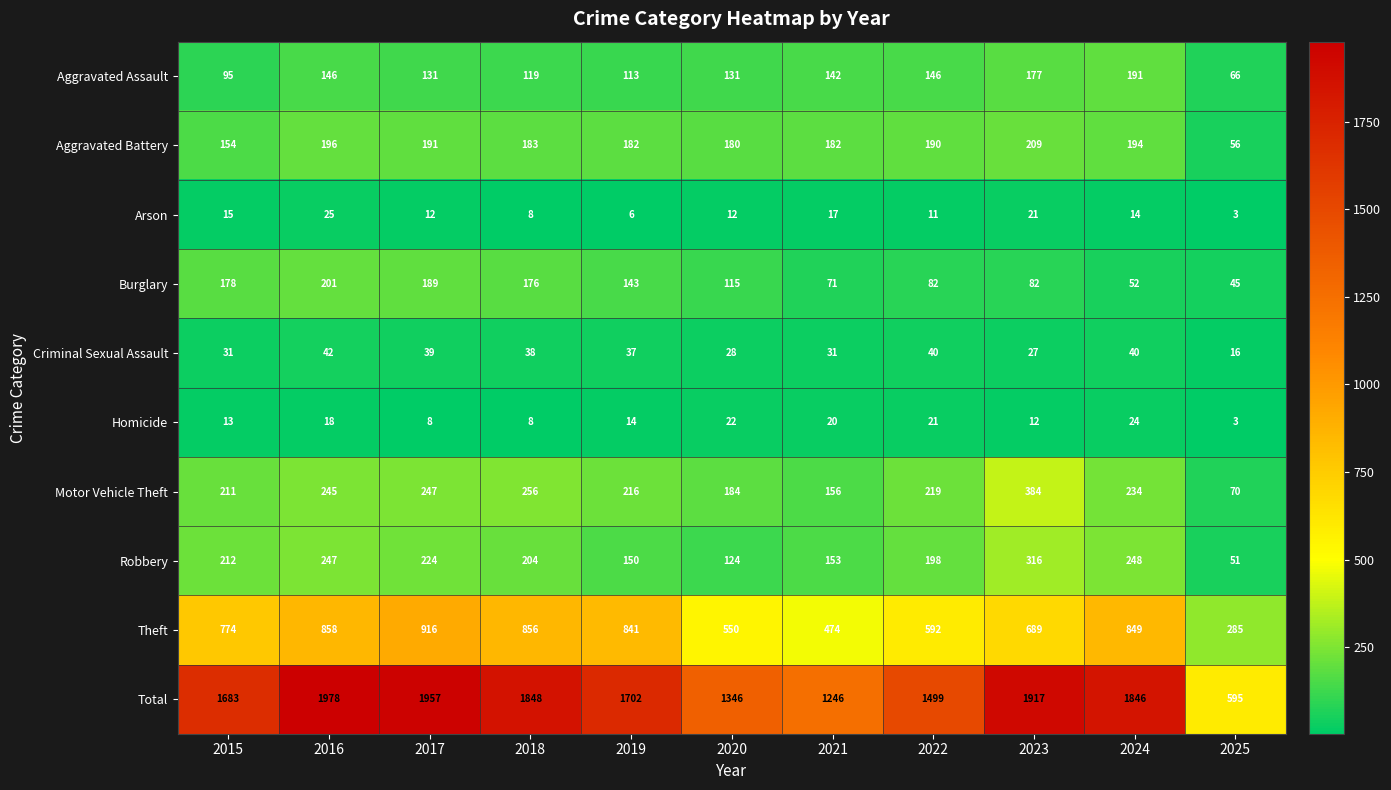

Which category has the lowest value in the Robbery series?

2025